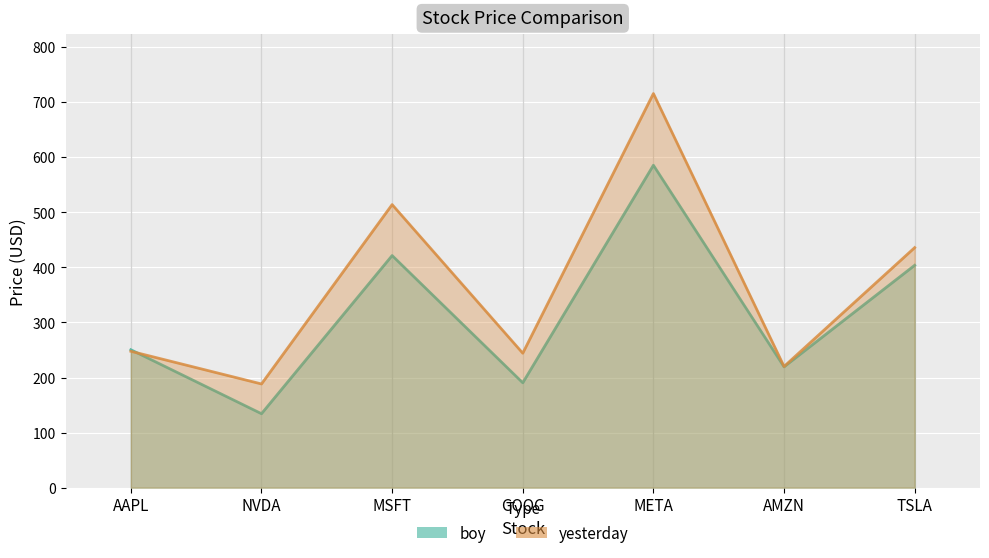

Rank the series by their maximum value, from highest to lowest.

yesterday, boy